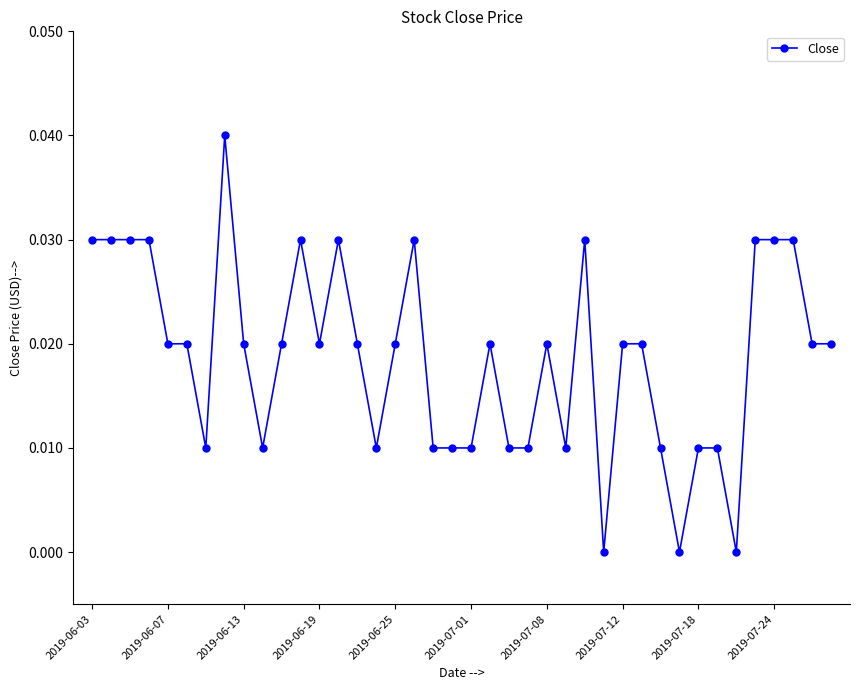

True or false: there are more than 2 points higher than both neighbors.

True